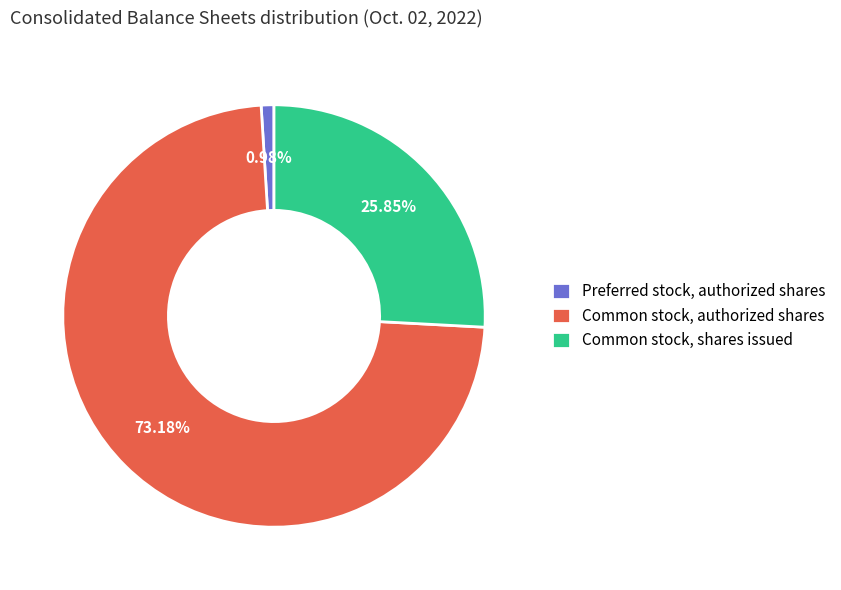

What percentage is the Common stock, authorized shares slice, to the nearest percent?

73%